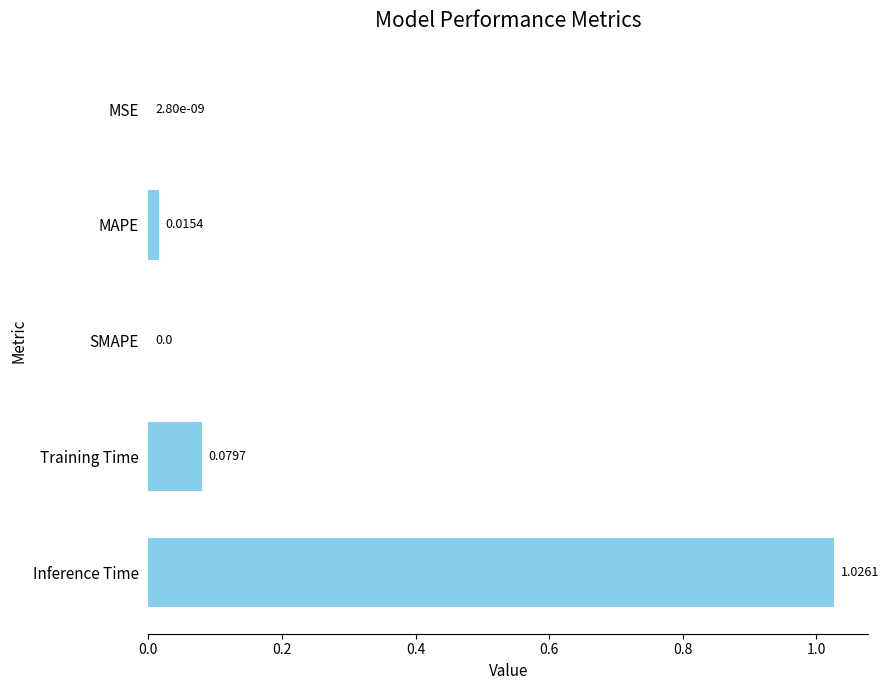

What is the change in value from MAPE to Inference Time?

+1.0